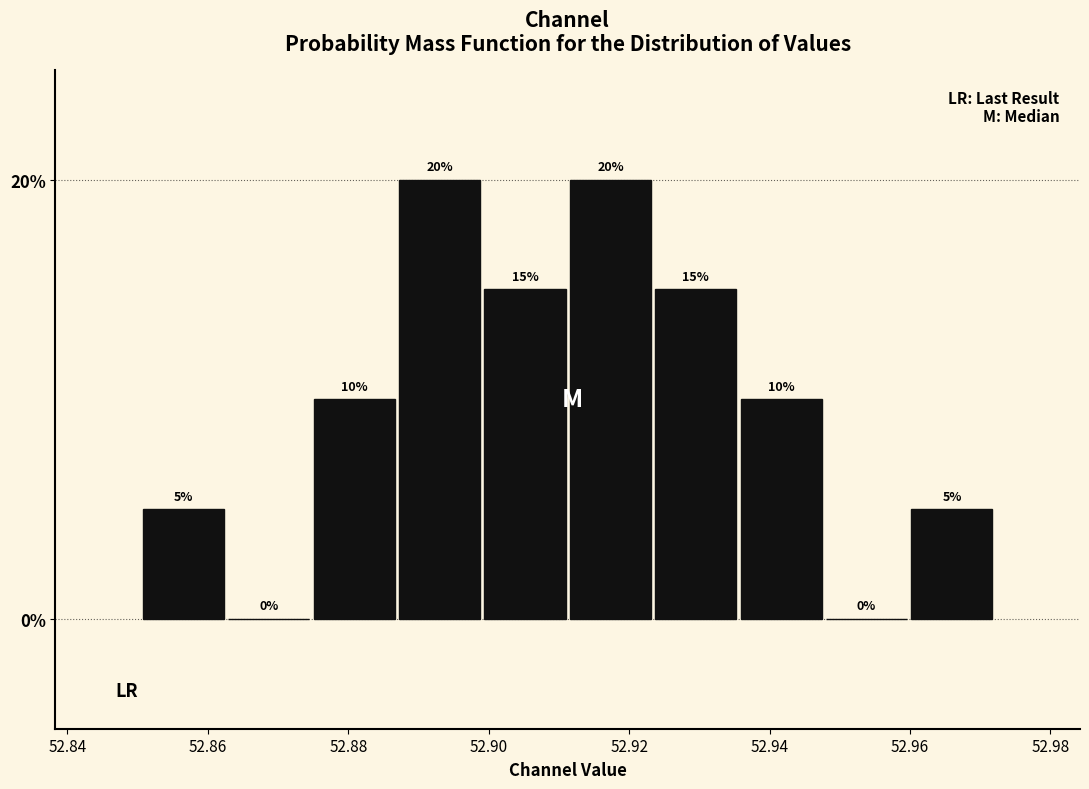

Reading left to right, transcribe this chart: for each bar, give the range it covers on the x-axis and its height. The bar edges are not printed on the chart, so give them approximately, as read against the axis.

52.850 to 52.862: 5
52.862 to 52.874: 0
52.874 to 52.886: 10
52.886 to 52.900: 20
52.900 to 52.912: 15
52.912 to 52.924: 20
52.924 to 52.936: 15
52.936 to 52.948: 10
52.948 to 52.960: 0
52.960 to 52.972: 5